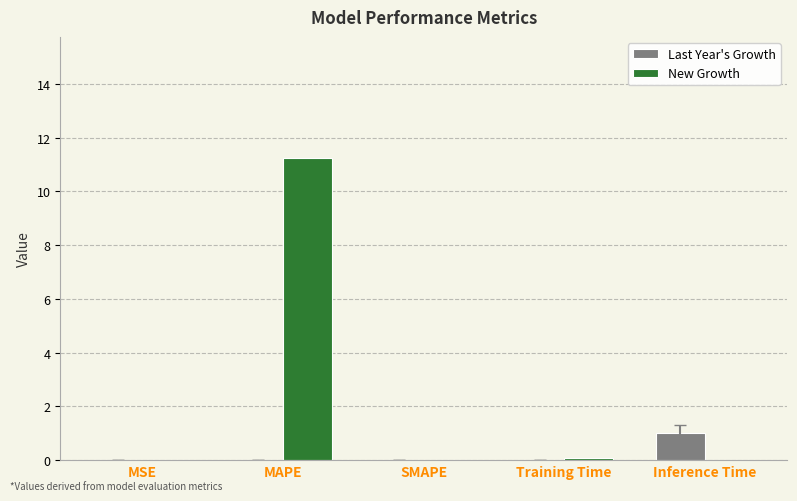

Which category has the highest value across all series?

MAPE